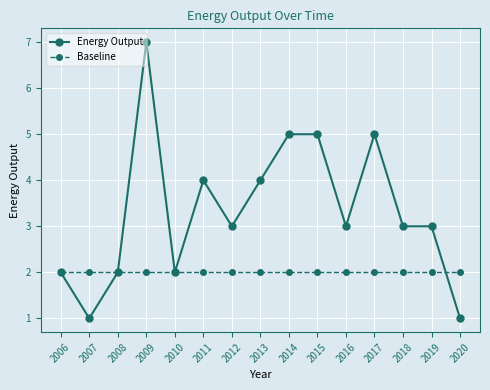

True or false: Energy Output has more than 0 interior local peaks.

True